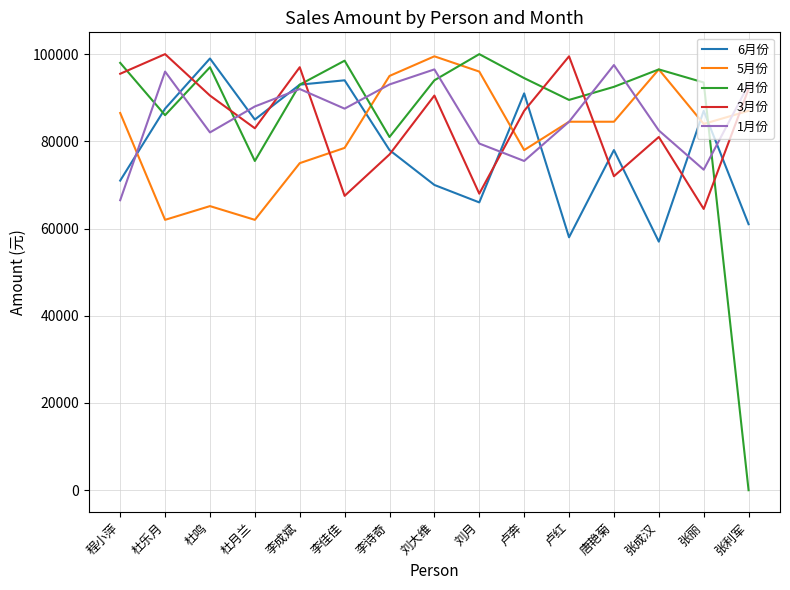

What is the approximate value of 4月份 at 张成汉, to the nearest 10?

96500